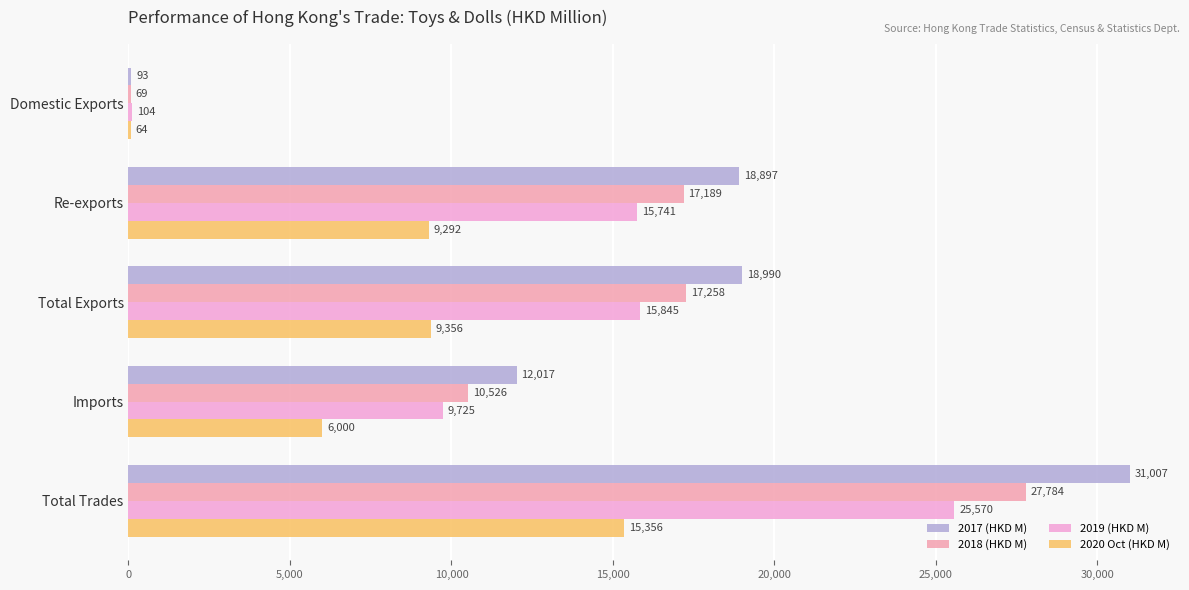

Which series has the largest total across all categories?

2017 (HKD M)